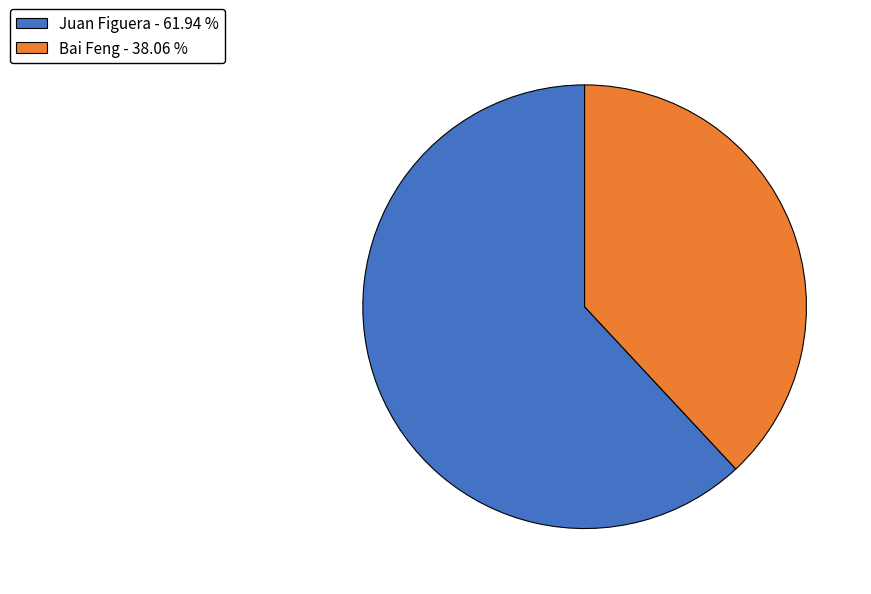

True or false: Juan Figuera accounts for 69% of the total.

False